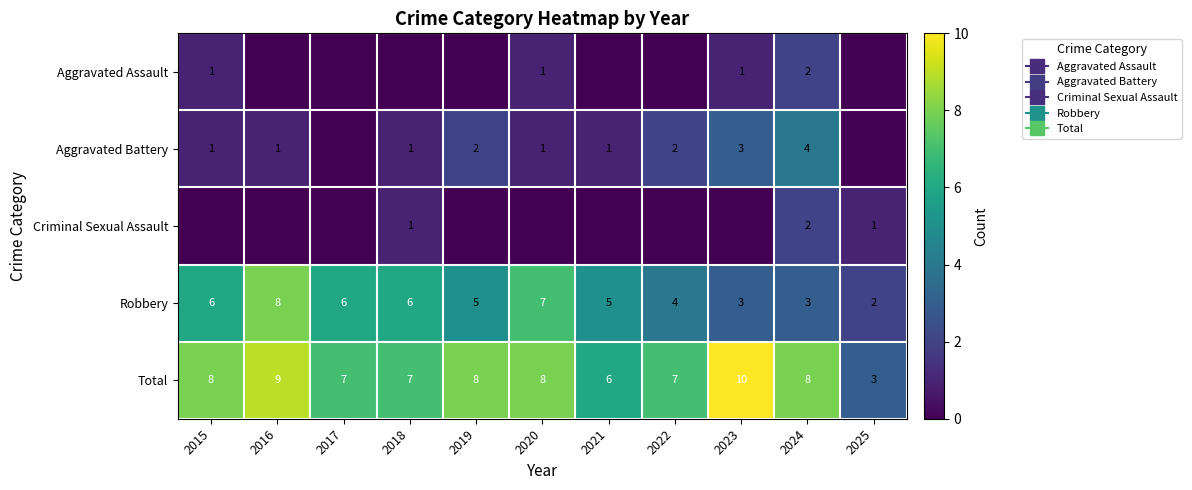

At which label is Aggravated Assault closest to 1?

2015